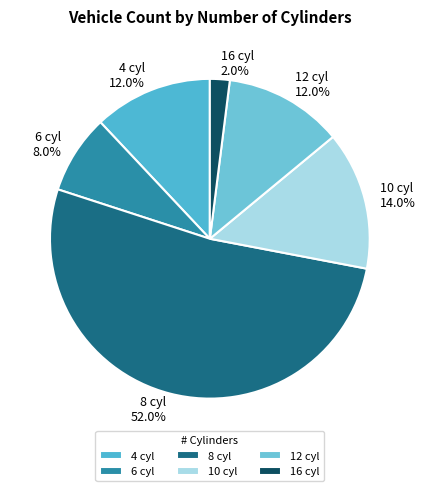

Approximately how many times larger is the value at 4 compared to 12?

1.0